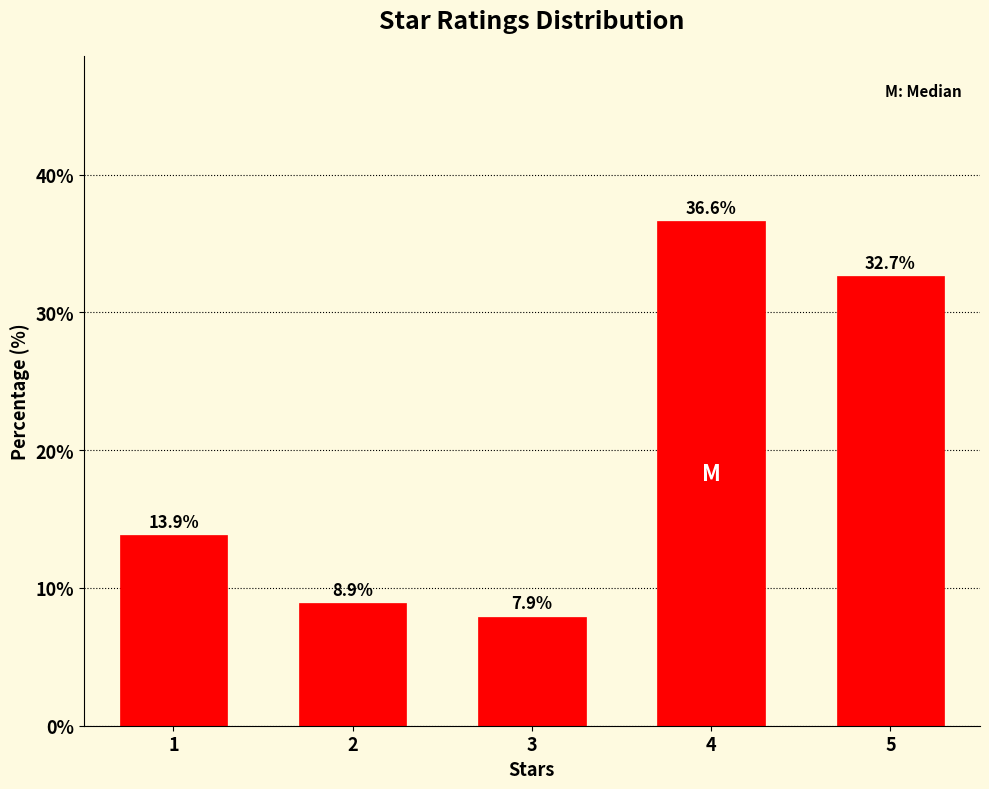

Reading left to right, what are all the values shown in this chart?

1=13.9	2=8.9	3=7.9	4=36.6	5=32.7